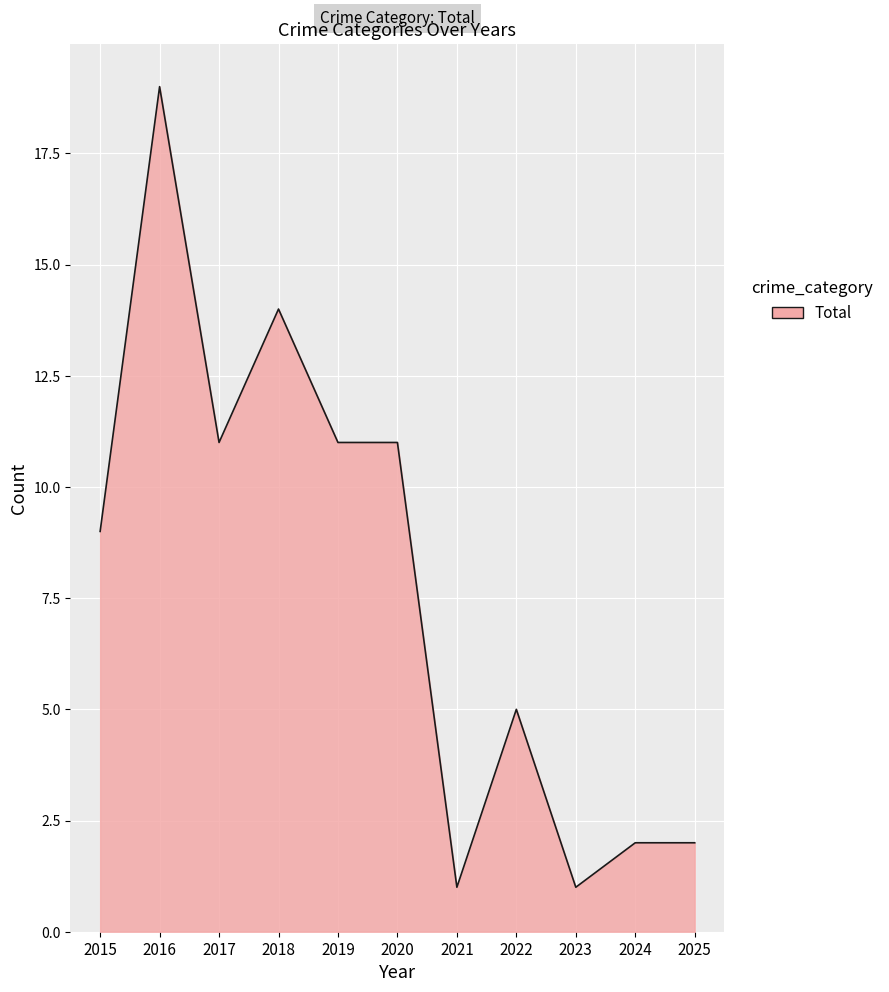

What is the maximum value shown in the chart?

19